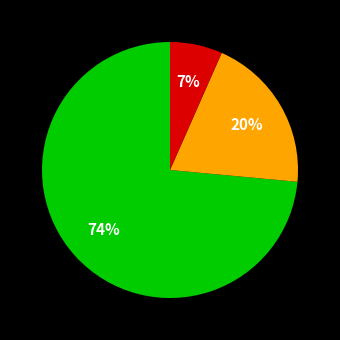

Is there any slice that represents more than half of the pie?

Yes